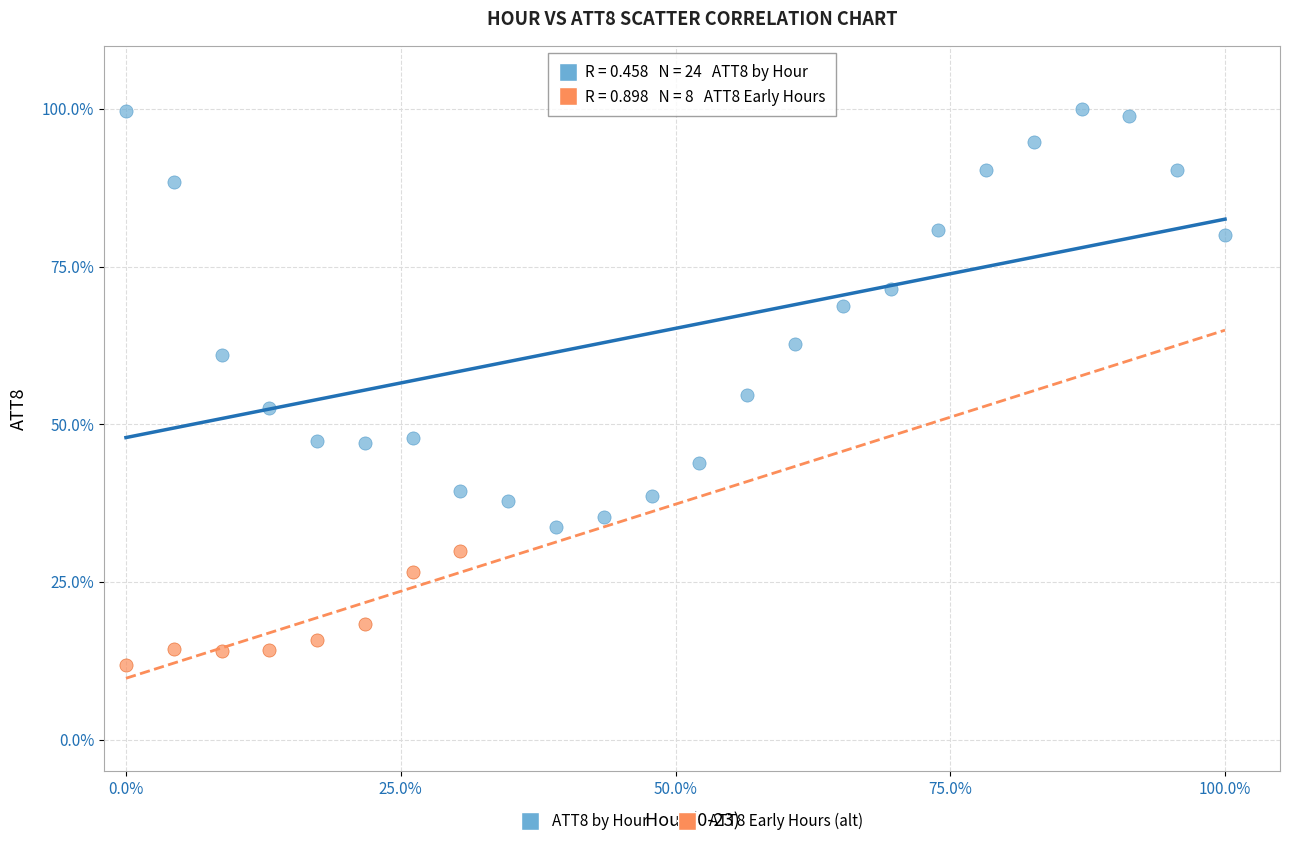

Which series reaches the maximum Y coordinate?

ATT8 by Hour